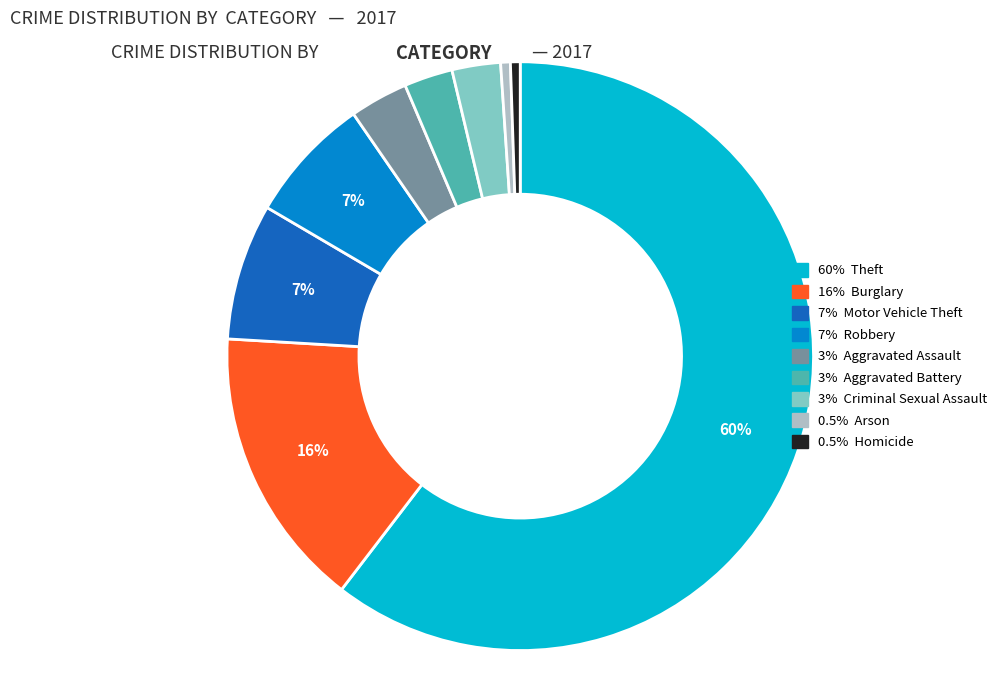

Count the number of slices in the pie.

9